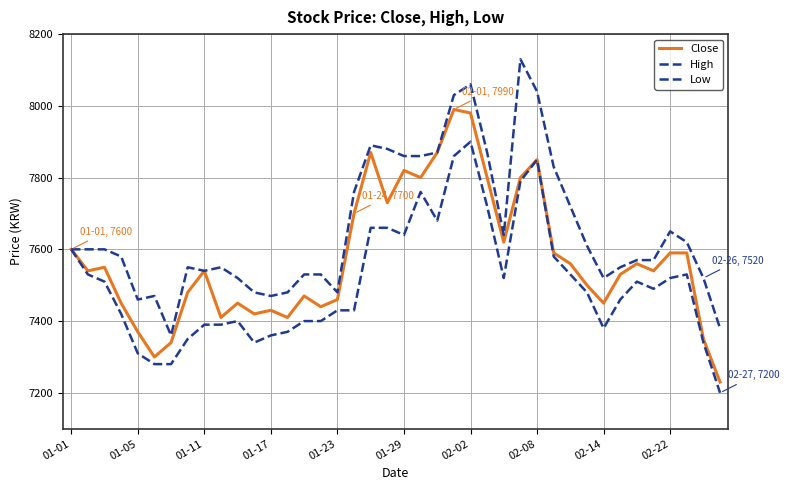

How many lines are shown in the chart?

3